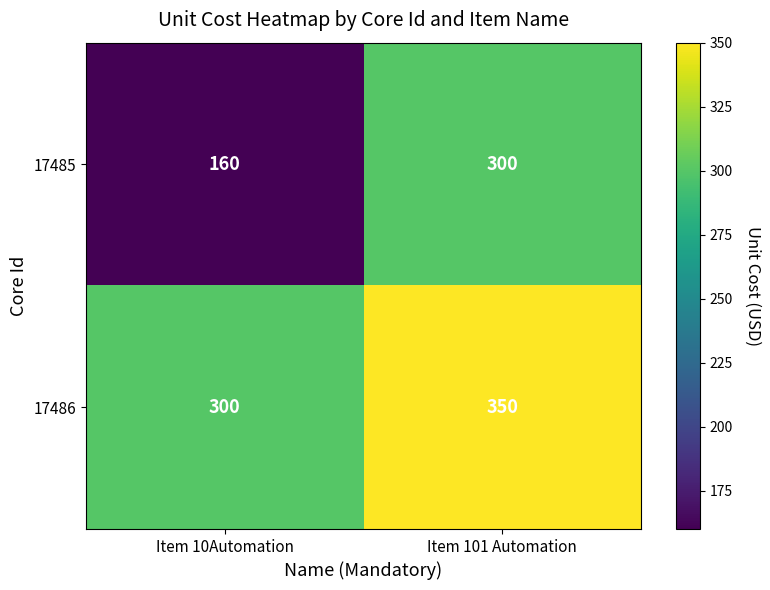

At which category is the sum across all series the highest?

Item 101 Automation